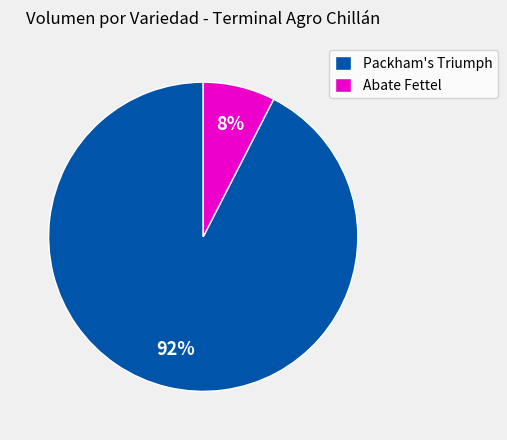

Rank the categories by value from lowest to highest.

Abate Fettel, Packham's Triumph